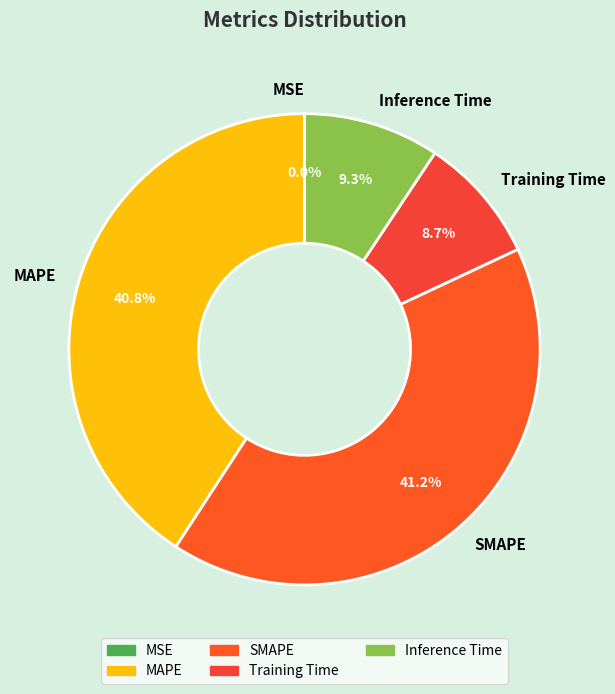

Does any single category account for the majority?

No